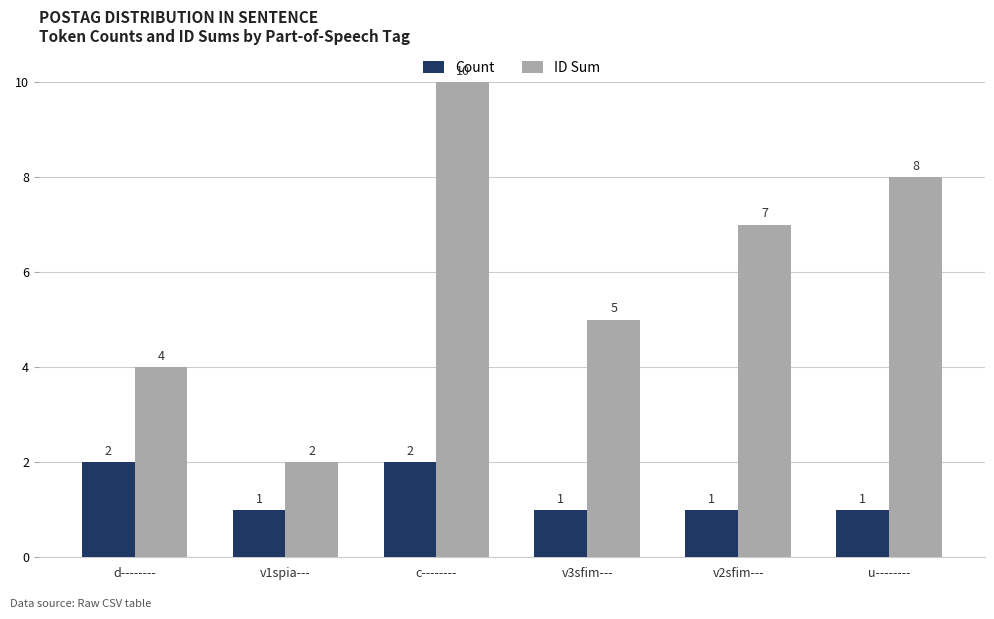

How many data points in ID Sum are less than 7?

3